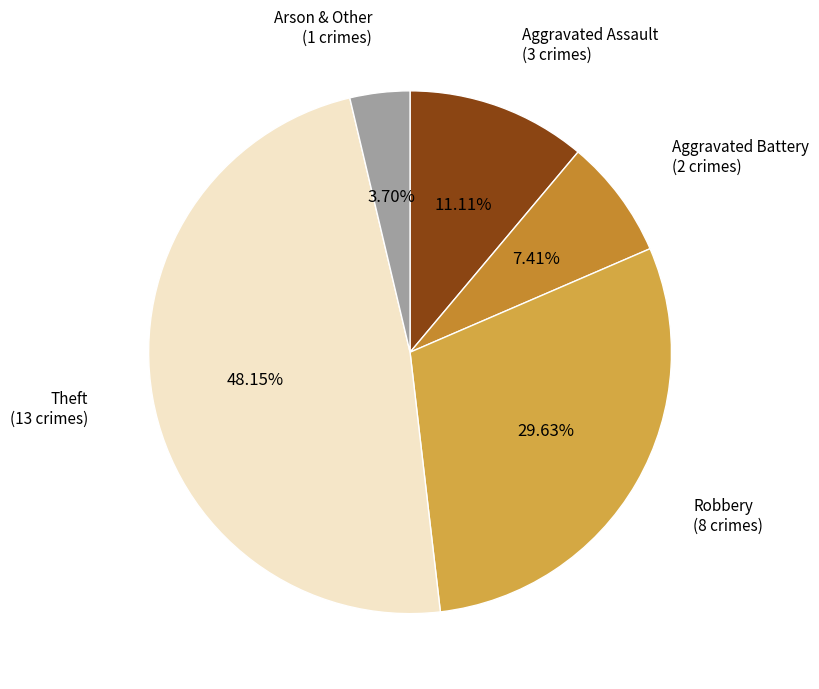

Rank the categories by value from lowest to highest.

Arson & Other, Aggravated Battery, Aggravated Assault, Robbery, Theft